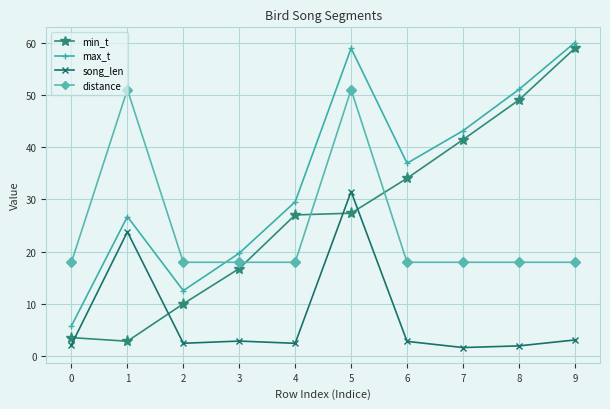

The song_len series shows 0.5 at 4. True or false?

False